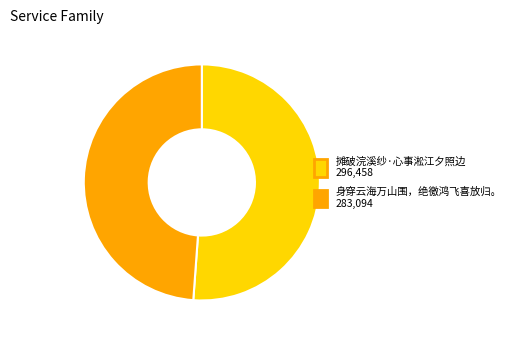

Which category has the biggest portion of the pie?

摊破浣溪纱·心事淞江夕照边